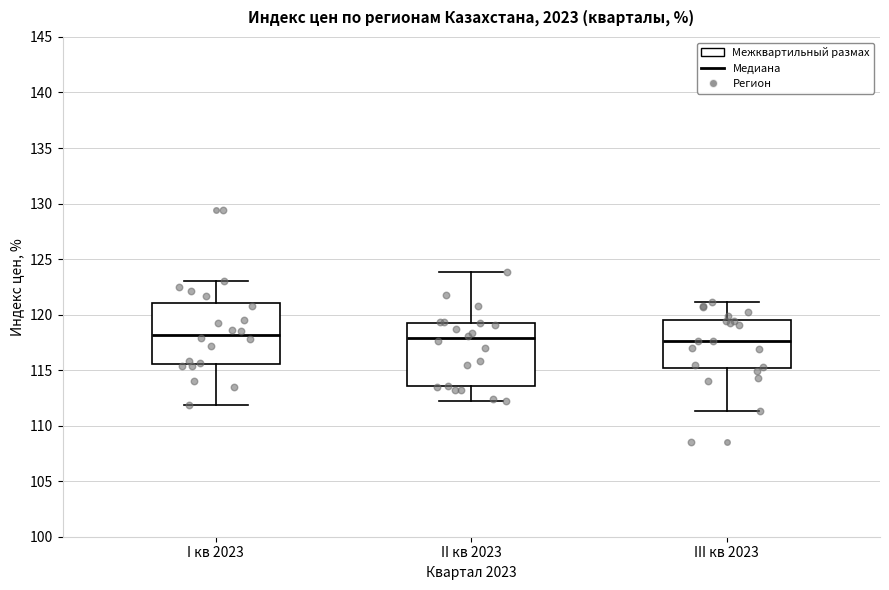

Reading left to right, read every box against the y-axis: the position of its median line, the range the box covers, and the ends of its whiskers. The values are not printed on the chart, so give them approximately, as read against the axis.

I кв 2023: median 118.0, box 115.5 to 121.0, whiskers 112.0 to 123.0
II кв 2023: median 118.0, box 113.5 to 119.0, whiskers 112.0 to 124.0
III кв 2023: median 117.5, box 115.0 to 119.5, whiskers 111.5 to 121.0